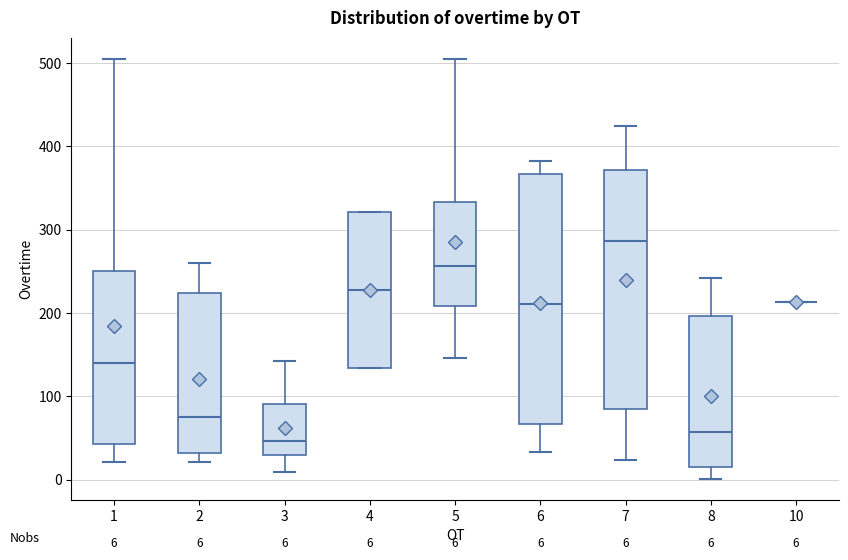

Comparing the boxes themselves (not the whiskers), which one is the tallest?

6